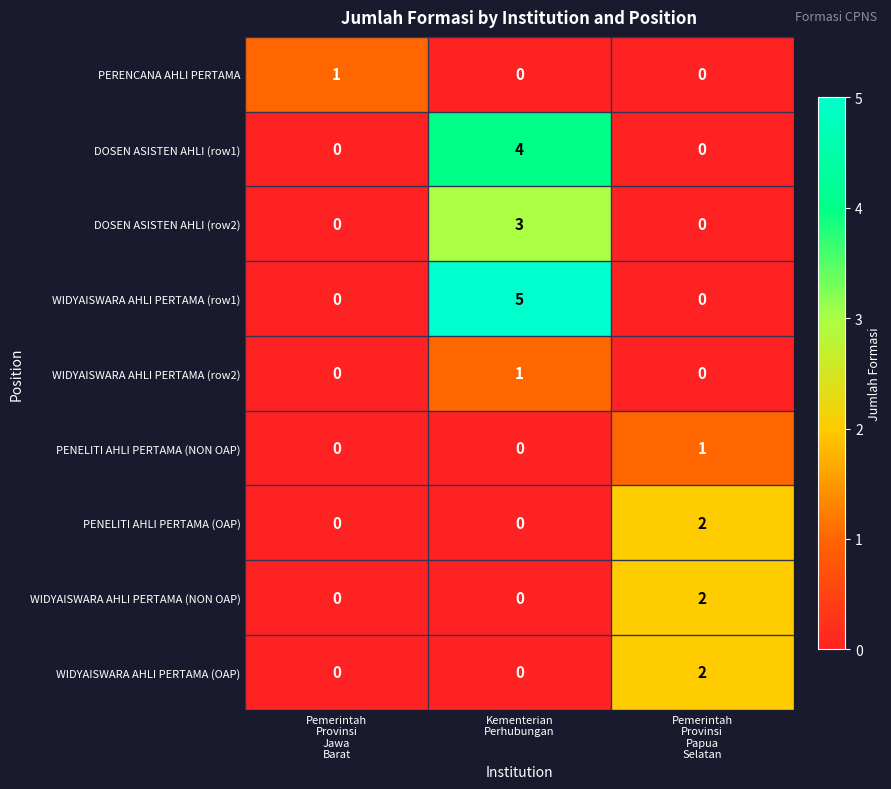

Which series has the largest range (max minus min)?

WIDYAISWARA AHLI PERTAMA (row1)